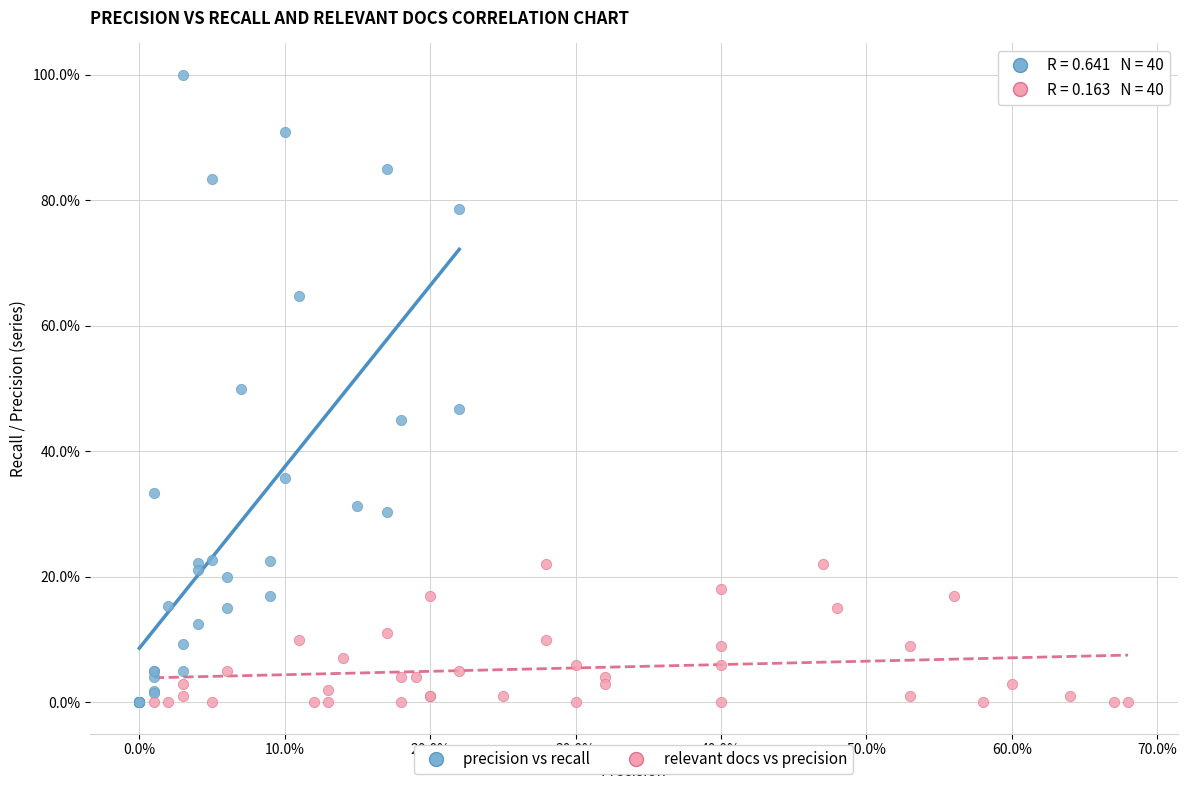

What are all the series names shown in the legend?

precision vs recall, relevant docs vs precision